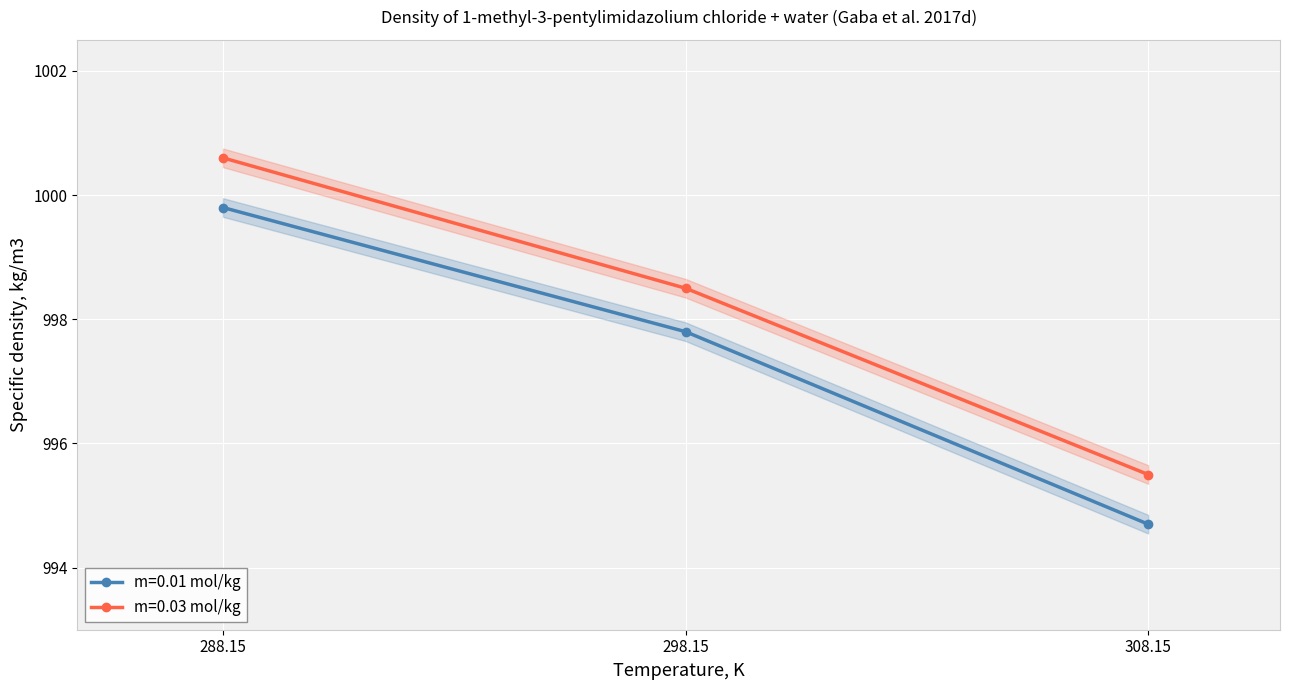

What is the total value across all series at 288.15?

2000.4